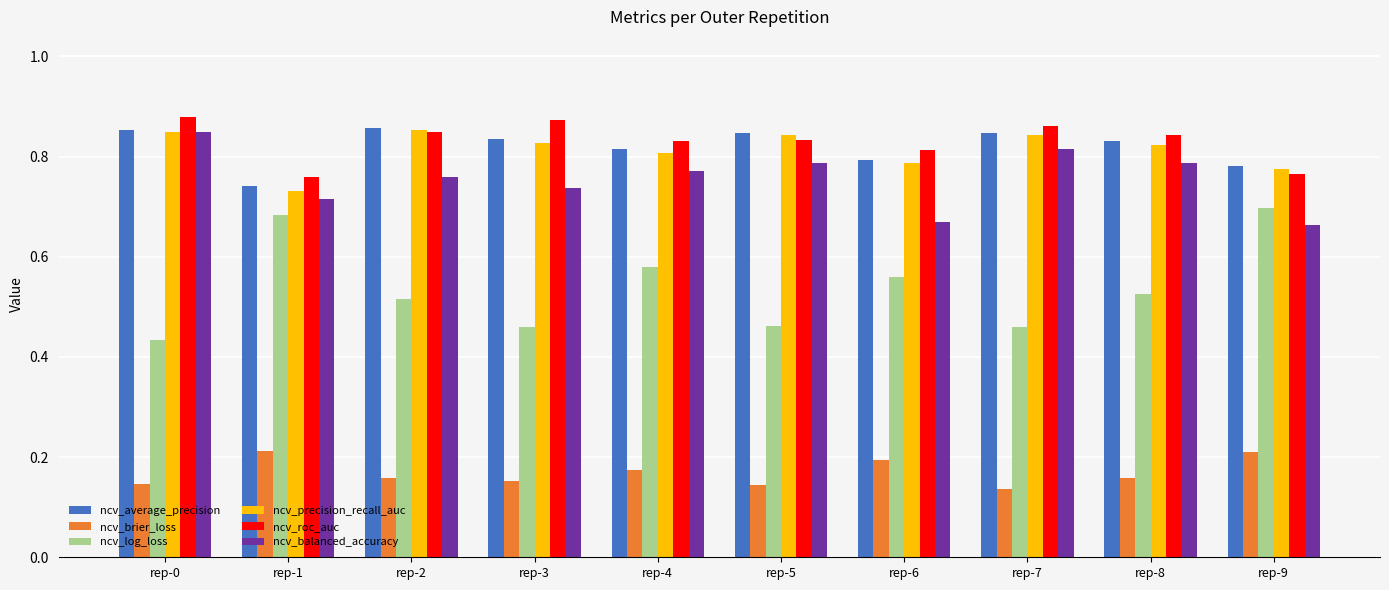

Is it true that ncv_precision_recall_auc equals 0.8 at rep-3?

True